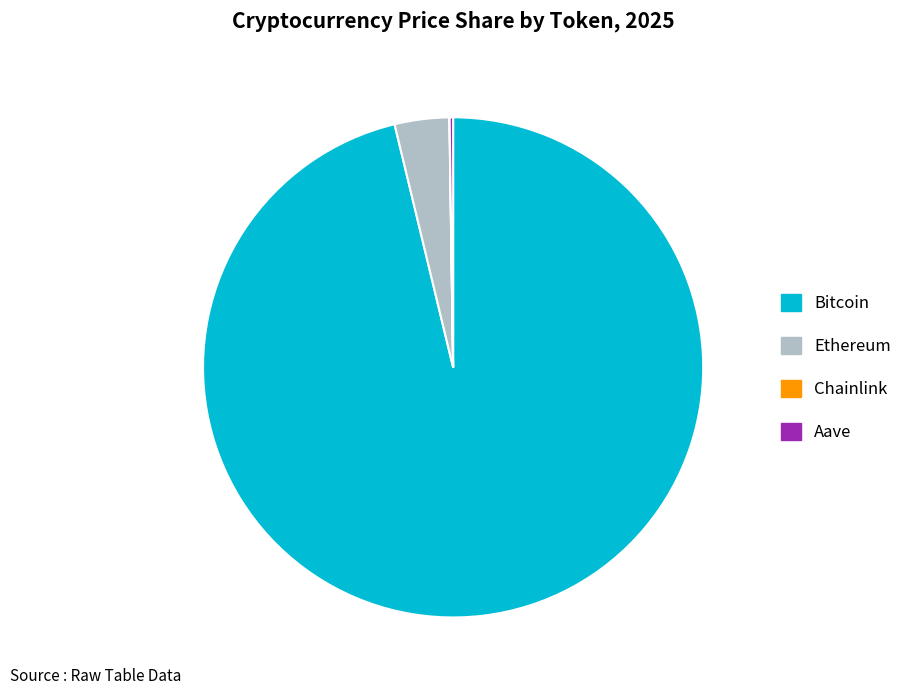

Is there any slice that represents more than half of the pie?

Yes